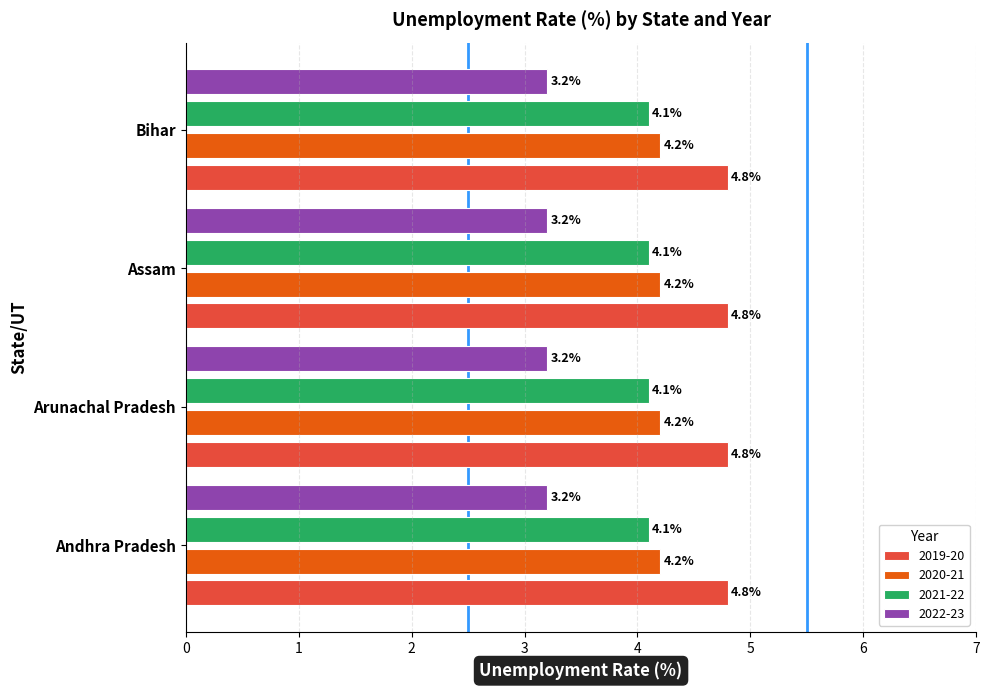

What is the approximate value of 2019-20 at Assam?

4.8